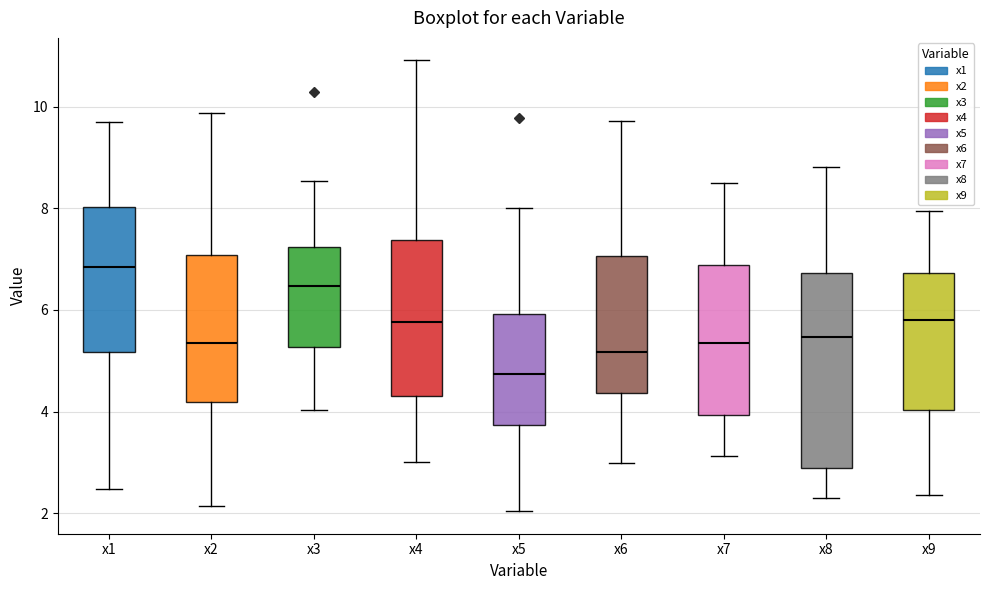

Reading left to right, read every box against the y-axis: the position of its median line, the range the box covers, and the ends of its whiskers. The values are not printed on the chart, so give them approximately, as read against the axis.

x1: median 6.8, box 5.2 to 8.0, whiskers 2.4 to 9.8
x2: median 5.4, box 4.2 to 7.0, whiskers 2.2 to 9.8
x3: median 6.4, box 5.2 to 7.2, whiskers 4.0 to 8.6
x4: median 5.8, box 4.4 to 7.4, whiskers 3.0 to 11.0
x5: median 4.8, box 3.8 to 6.0, whiskers 2.0 to 8.0
x6: median 5.2, box 4.4 to 7.0, whiskers 3.0 to 9.8
x7: median 5.4, box 4.0 to 6.8, whiskers 3.2 to 8.4
x8: median 5.4, box 2.8 to 6.8, whiskers 2.4 to 8.8
x9: median 5.8, box 4.0 to 6.8, whiskers 2.4 to 8.0